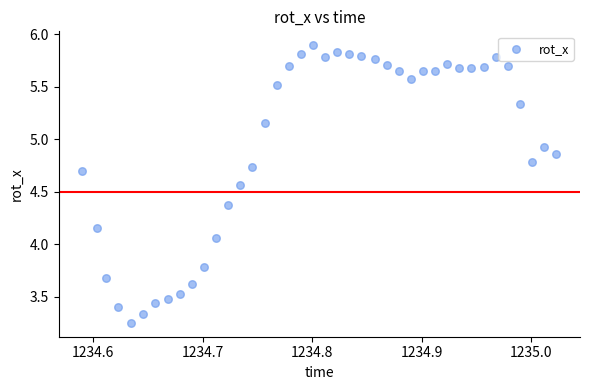

What is the range of X values (max minus min)?

0.4